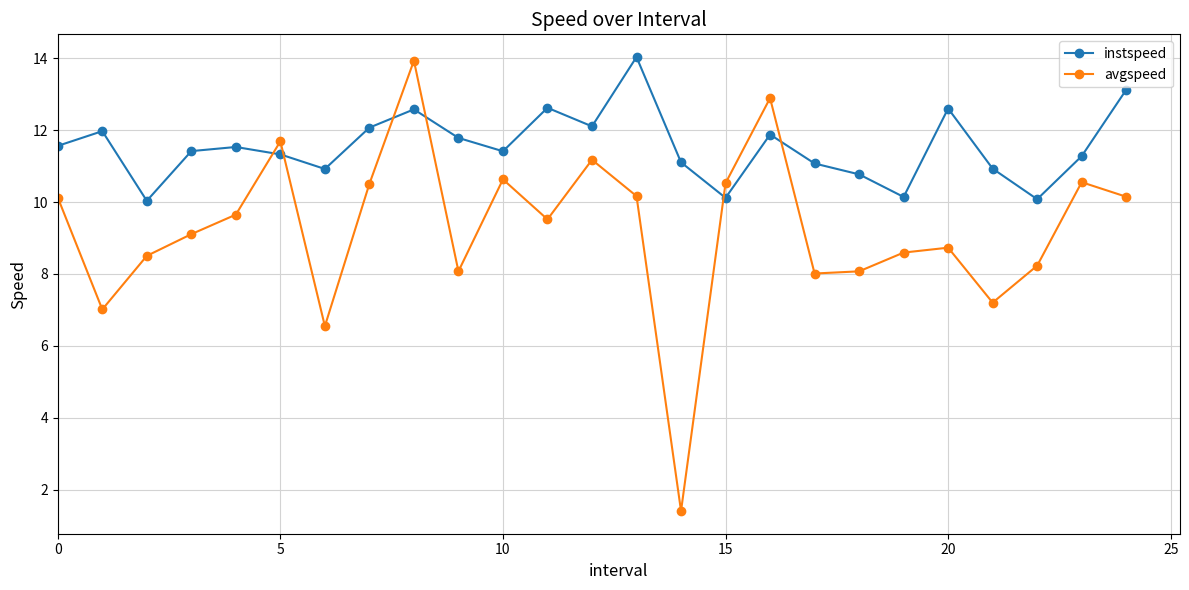

How many intersections are there between avgspeed and instspeed?

6